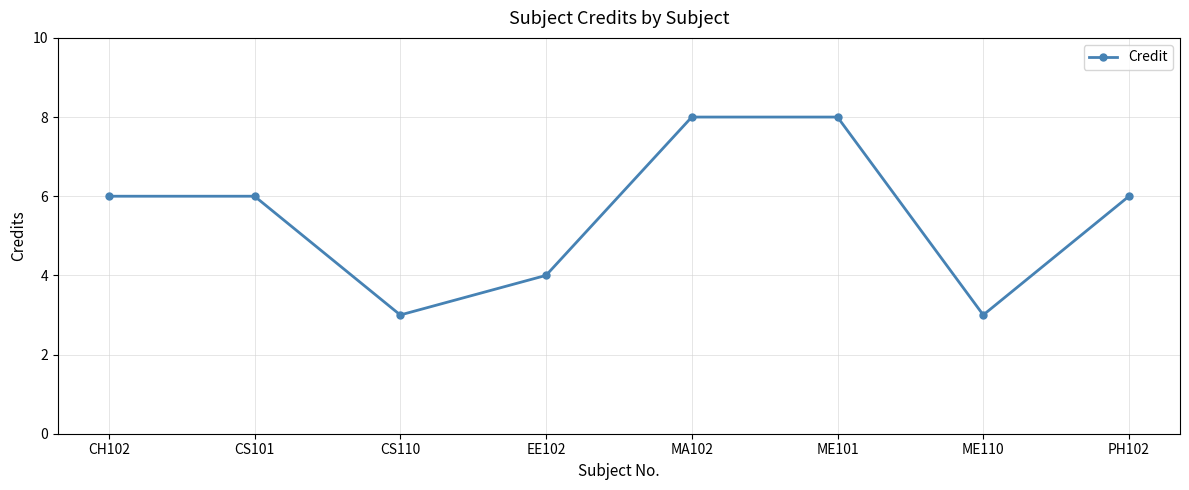

Count the number of data series in this chart.

1